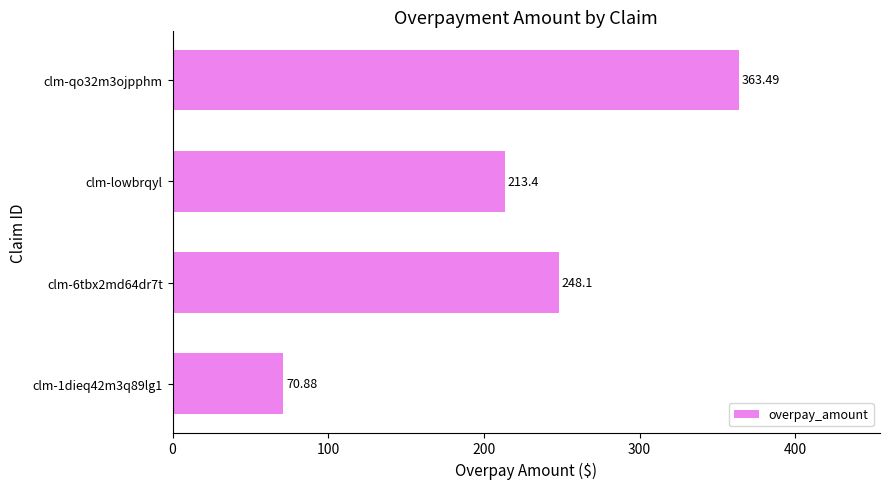

What is the sum of the values at clm-6tbx2md64dr7t and clm-qo32m3ojpphm?

611.6